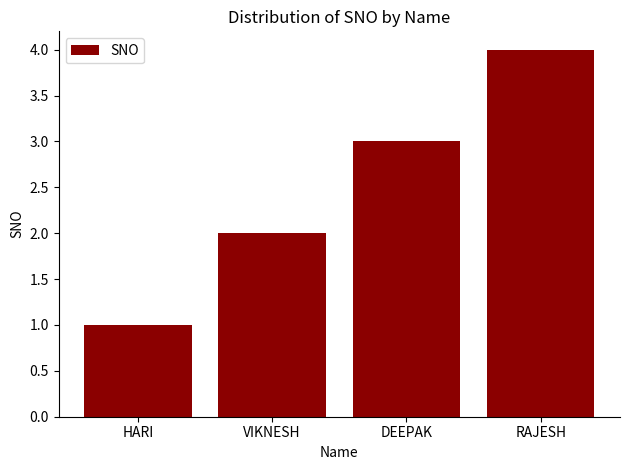

Which label corresponds to the smallest value in the chart?

HARI